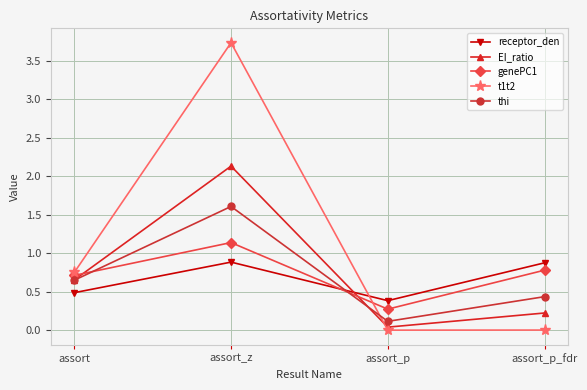

In receptor_den, how many points are lower than both neighbors (excluding endpoints)?

1